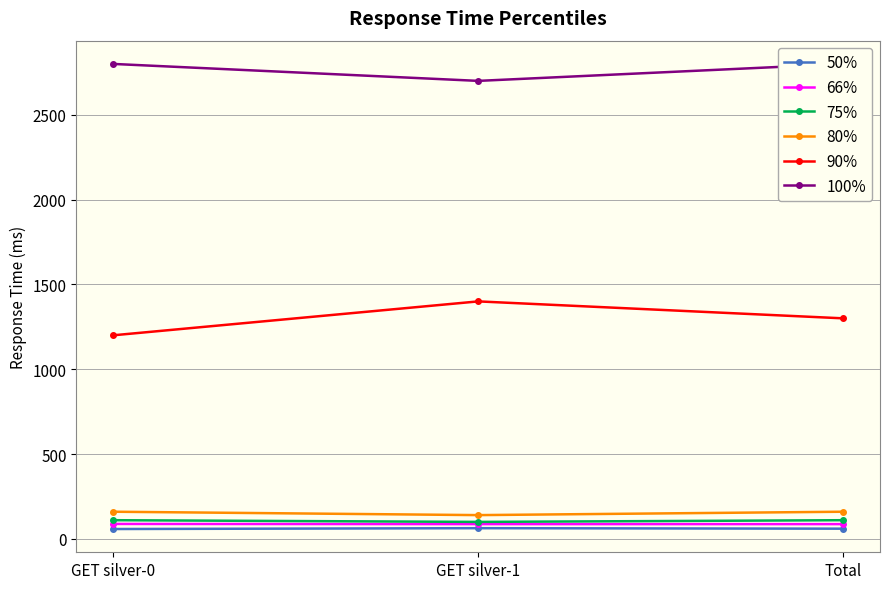

The 50% series shows 23 at GET silver-1. True or false?

False